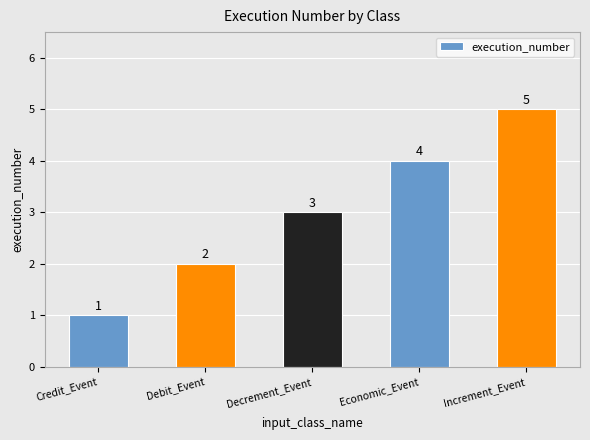

Read the value at Decrement_Event.

3